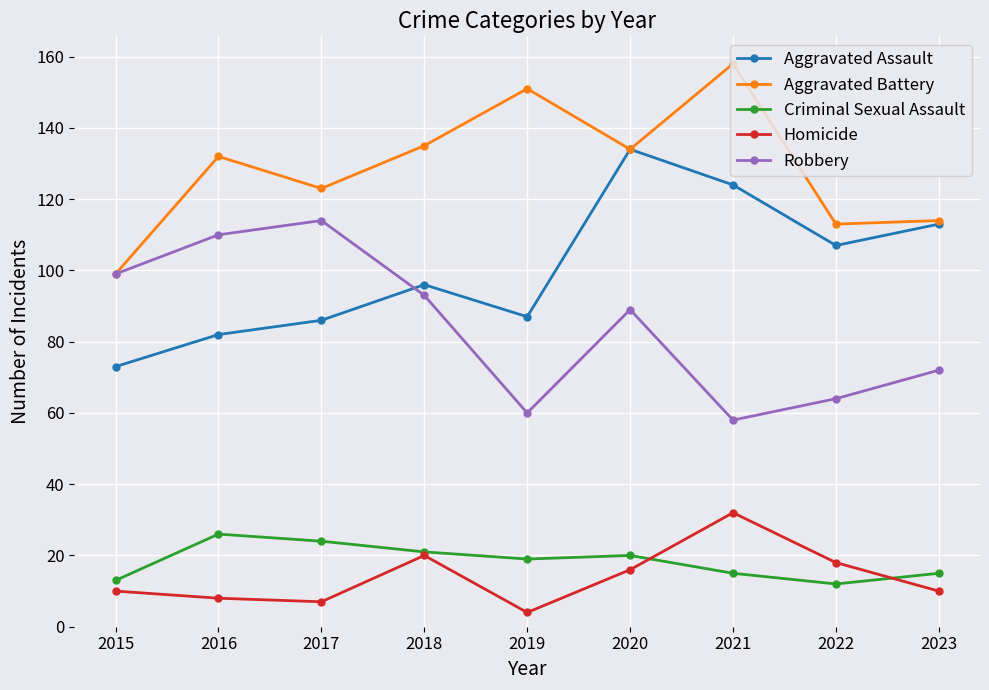

The value of Aggravated Battery at 2023 is 114. True or false?

True